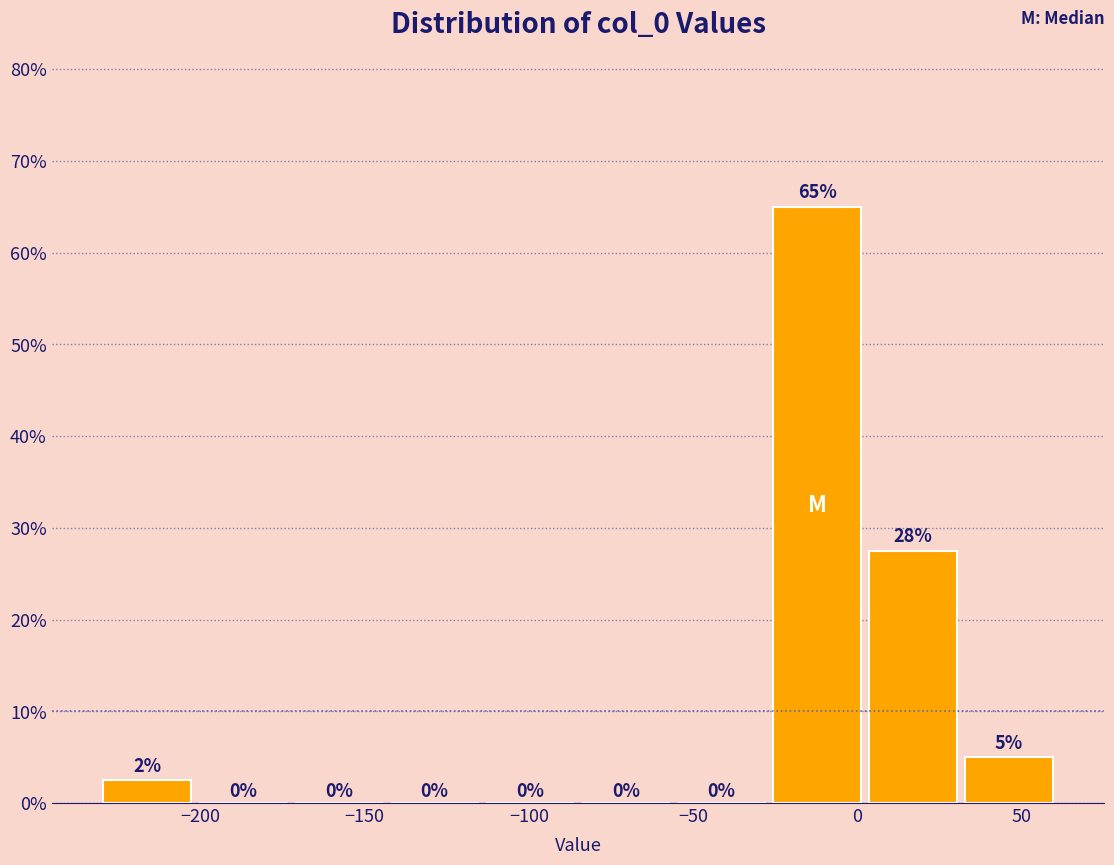

Over which range of the x-axis is the bar tallest?

-25 to 0